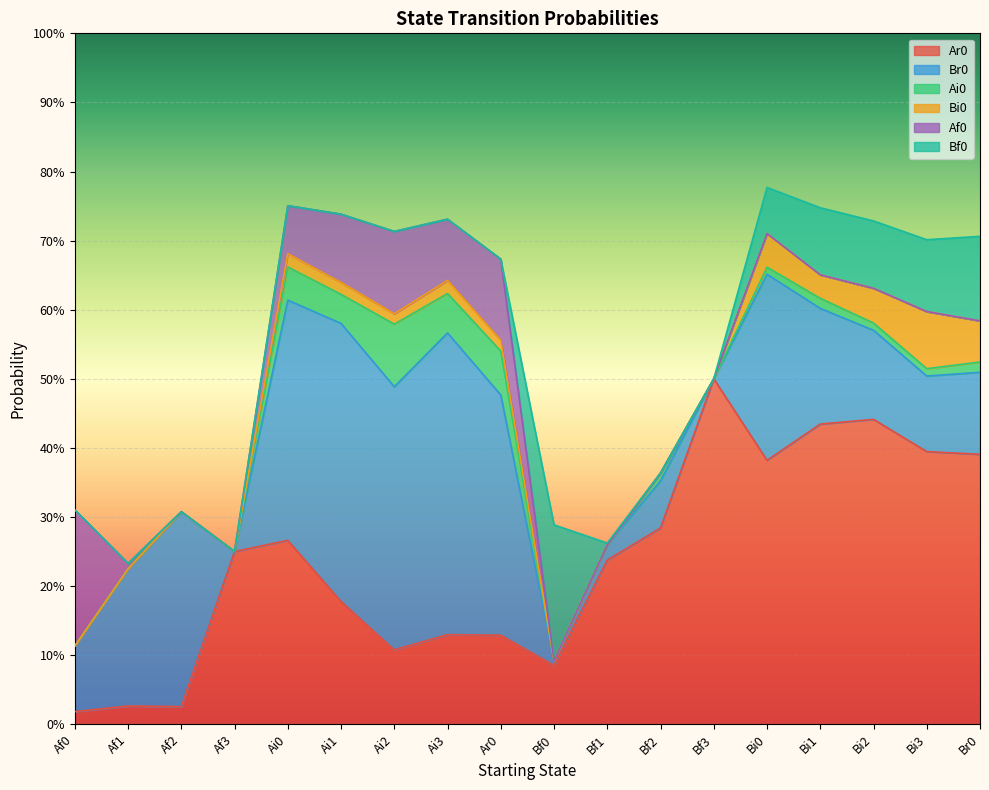

What is the sum of the Ar0 values at Af2 and Ar0?

0.2